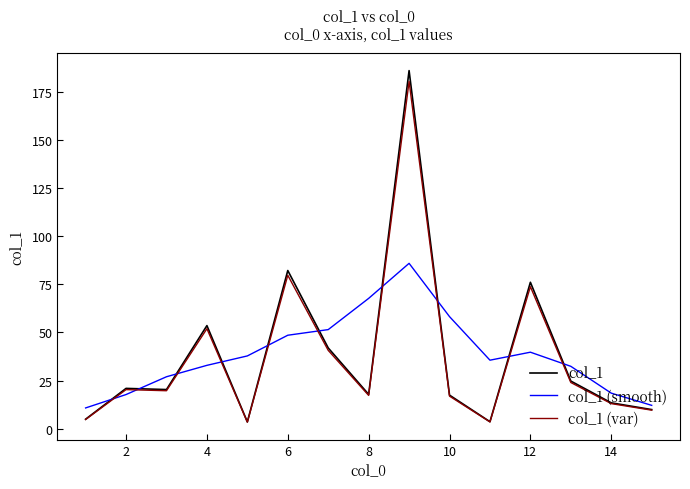

Which series has the widest spread of values?

col_1